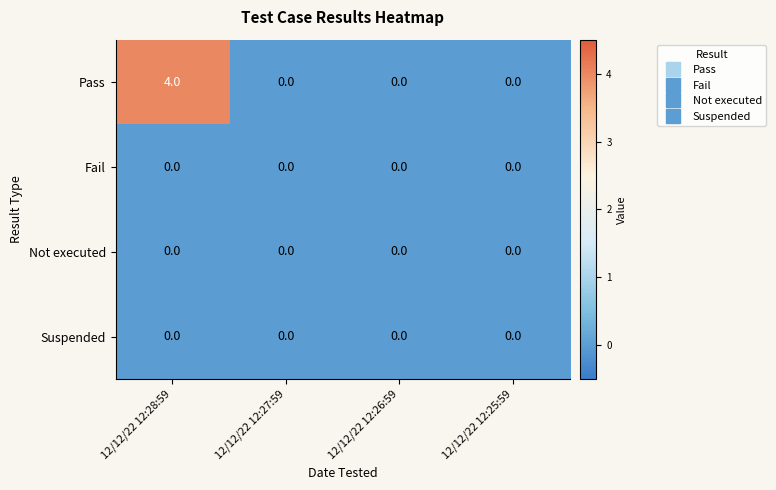

The Pass series shows 0 at 12/12/22 12:27:59. True or false?

True